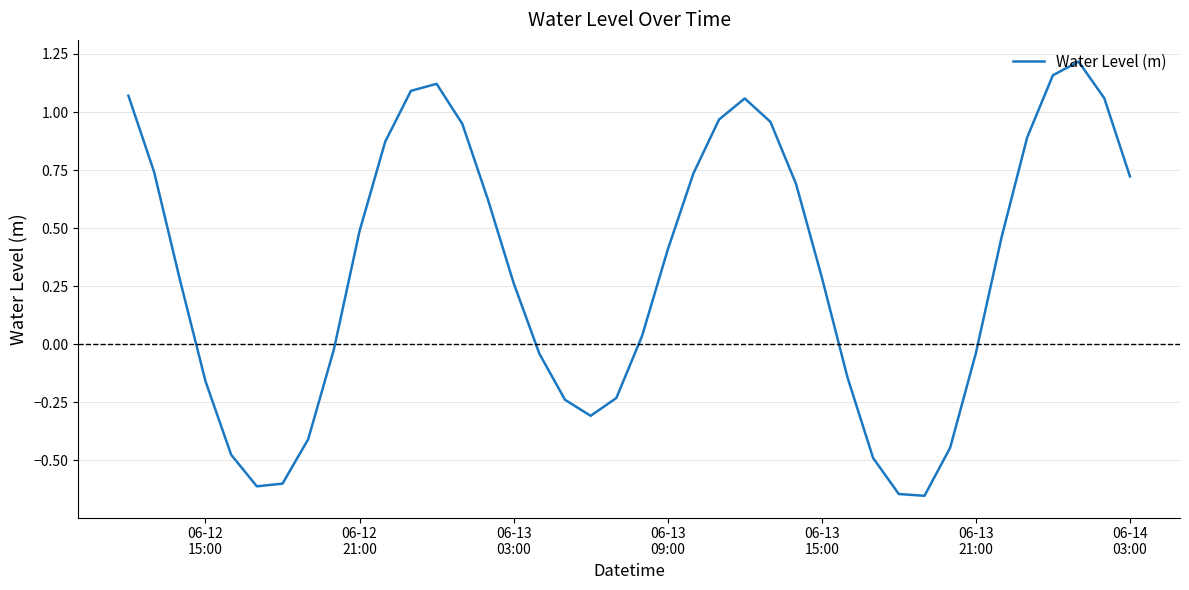

What is the difference between the maximum and minimum values?

1.9